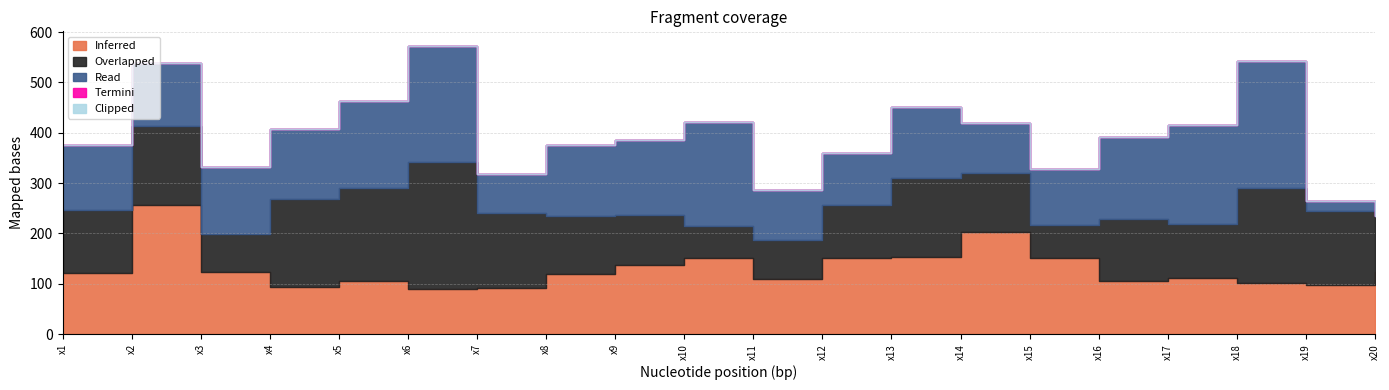

True or false: Clipped and Inferred cross at least once.

False